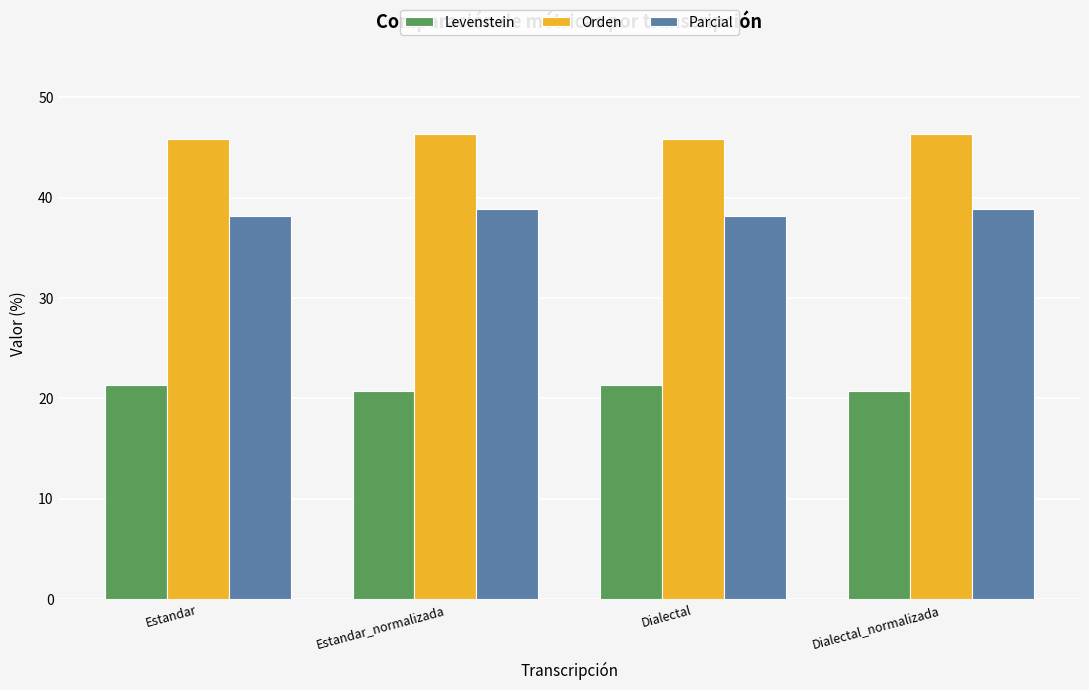

How many data points in Levenstein are less than 21?

2